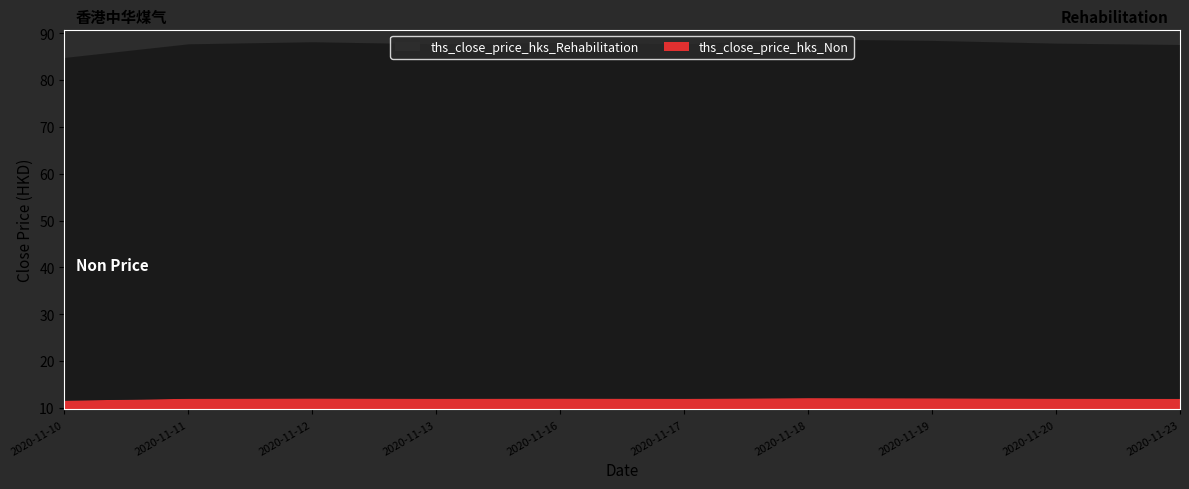

In ths_close_price_hks_Rehabilitation, how many points are lower than both neighbors (excluding endpoints)?

2